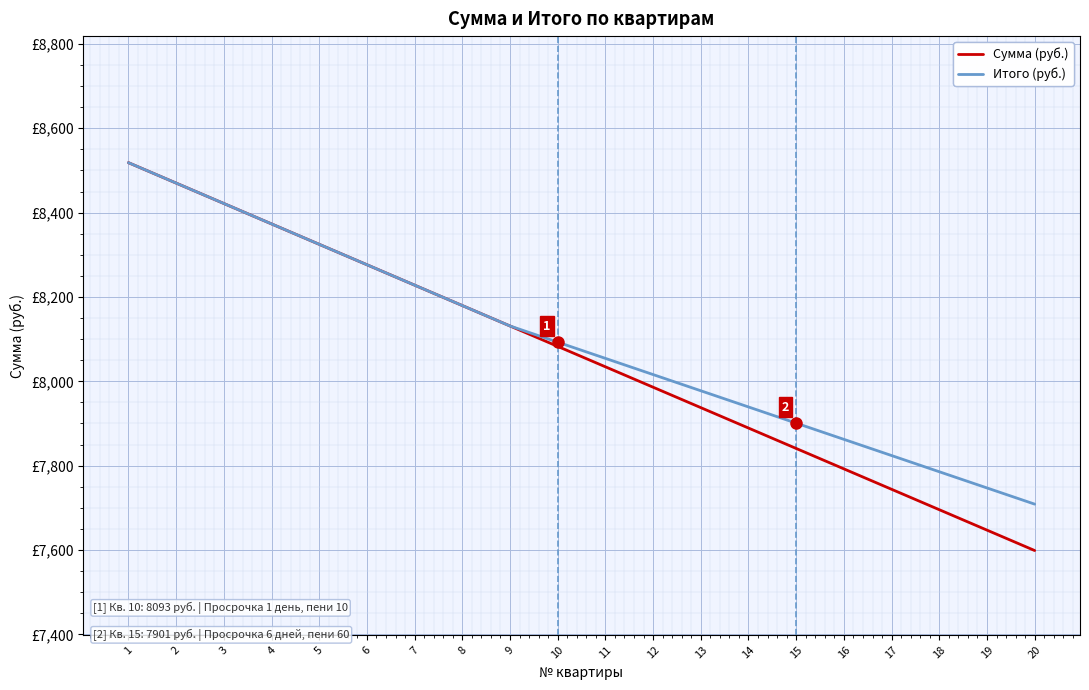

Reading left to right, extract all data points from this chart.

Сумма (руб.): 8518.4	8470.0	8421.6	8373.2	8324.8	8276.4	8228.0	8179.6	8131.2	8082.8	8034.4	7986.0	7937.6	7889.2	7840.8	7792.4	7744.0	7695.6	7647.2	7598.8
Итого (руб.): 8518.4	8470.0	8421.6	8373.2	8324.8	8276.4	8228.0	8179.6	8131.2	8092.8	8054.4	8016.0	7977.6	7939.2	7900.8	7862.4	7824.0	7785.6	7747.2	7708.8